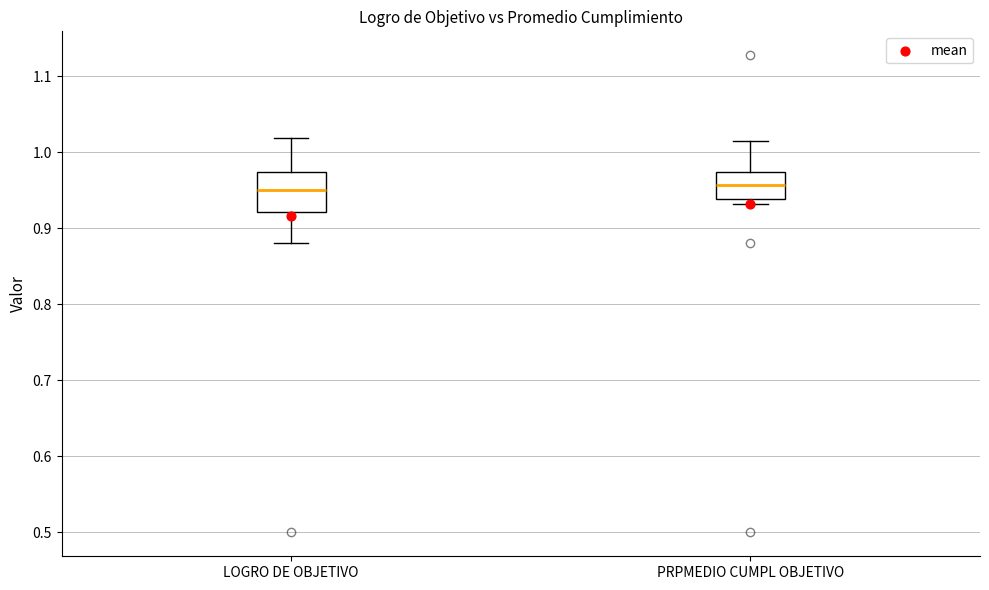

Reading left to right, transcribe this box plot: for each box, give where its median line is, the range the box spans, and where its two whiskers end, as read against the y-axis. The values are not printed on the chart, so give them approximately, as read against the axis.

LOGRO DE OBJETIVO: median 0.95, box 0.92 to 0.97, whiskers 0.88 to 1.02
PRPMEDIO CUMPL OBJETIVO: median 0.96, box 0.94 to 0.97, whiskers 0.93 to 1.02